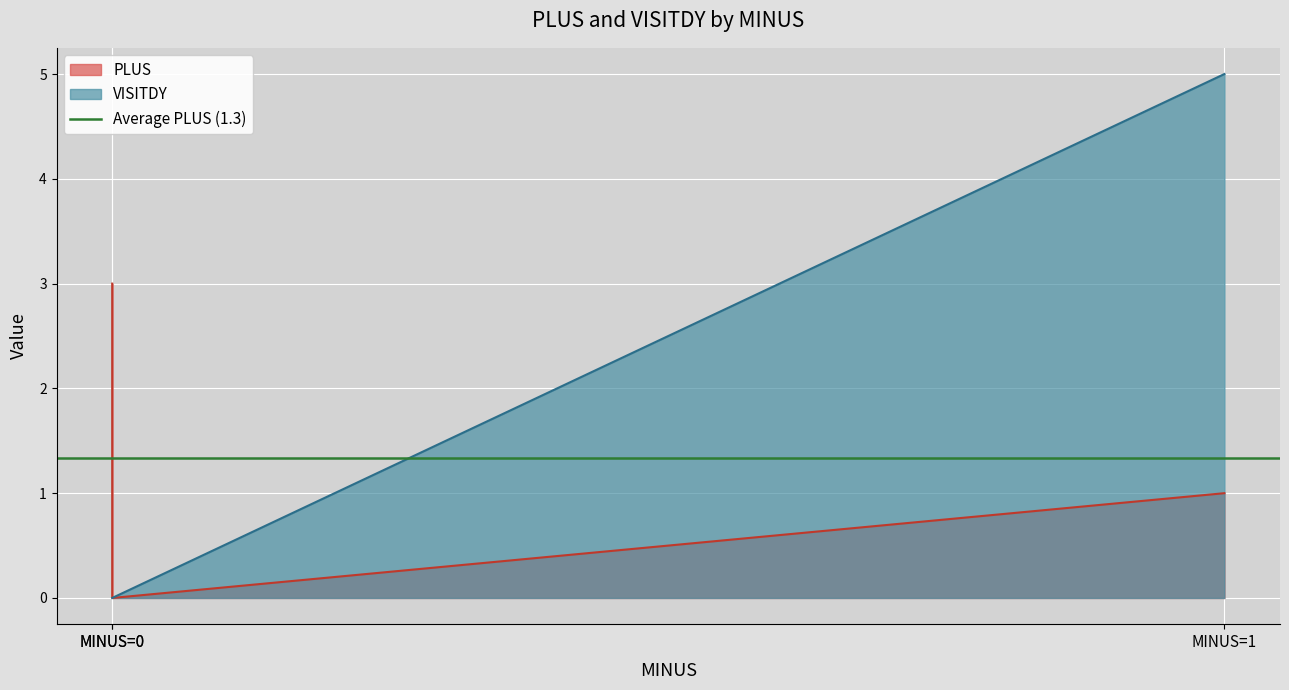

How many series are shown in this chart?

2